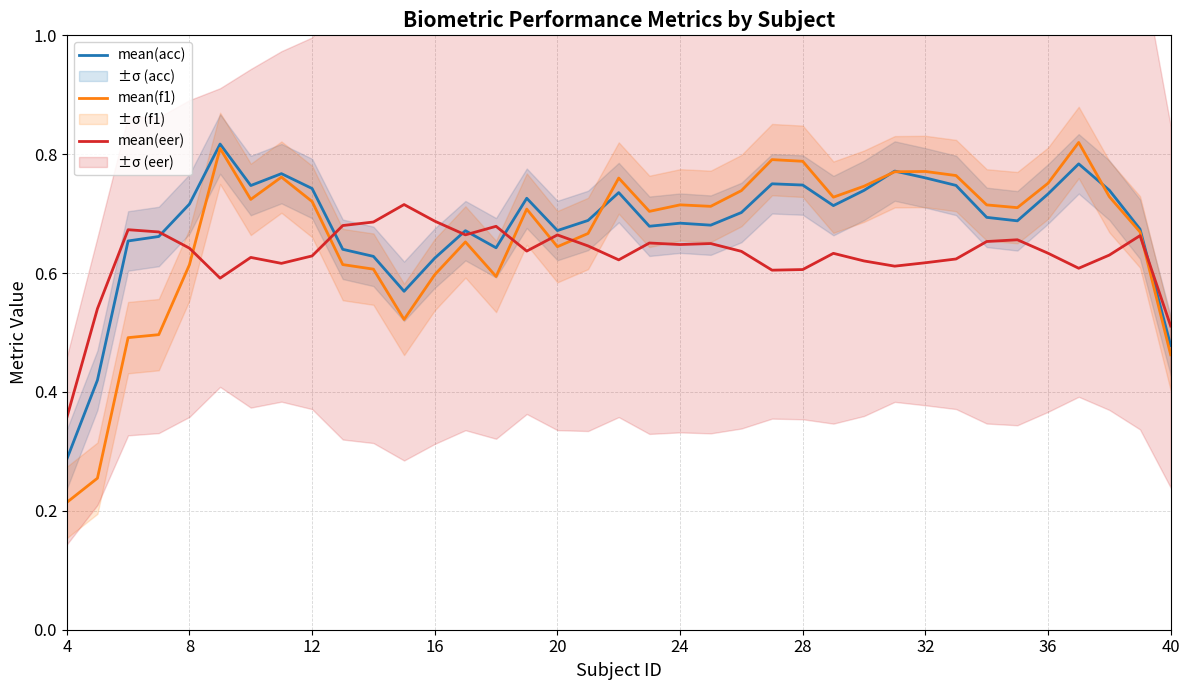

How many intersections are there between mean(acc) and mean(f1)?

4